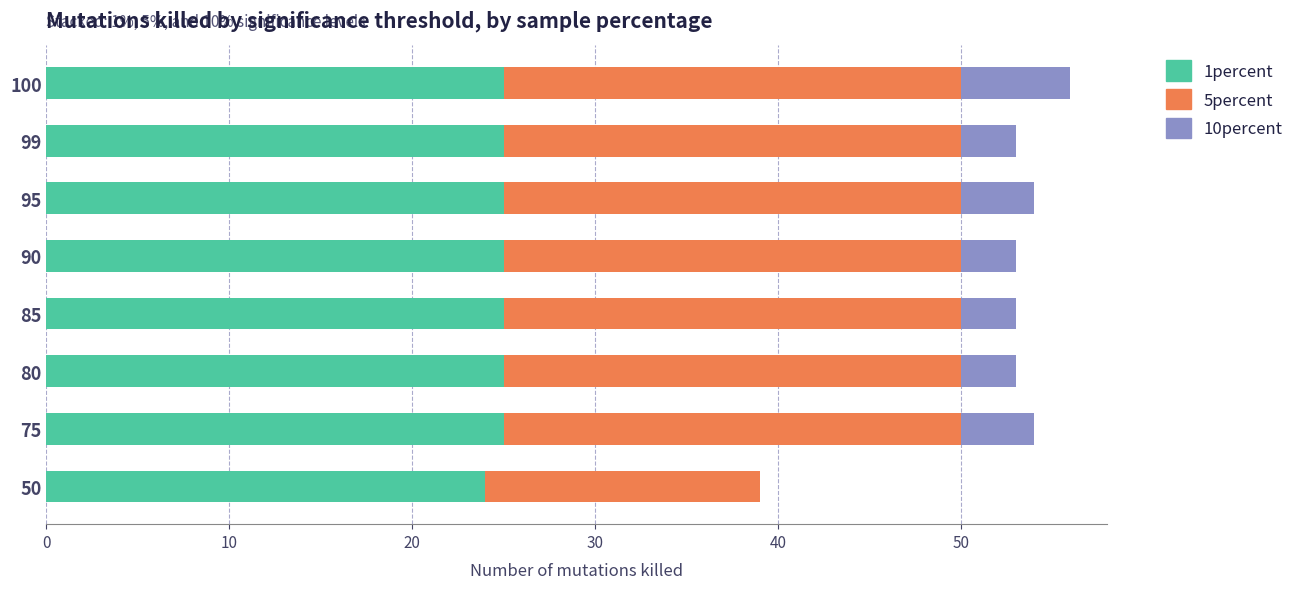

What is the total value across all series at 85?

53